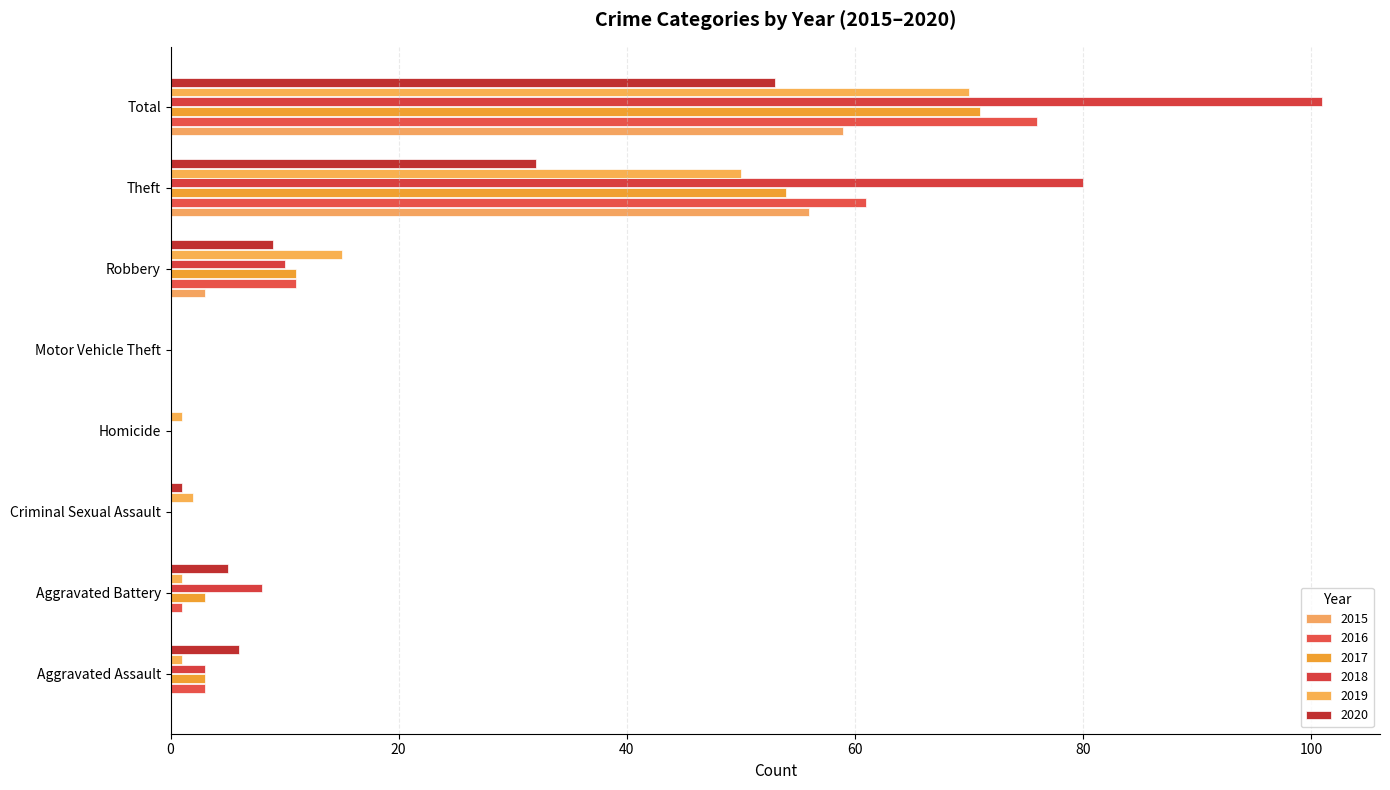

What is the total value across all series at Aggravated Battery?

18